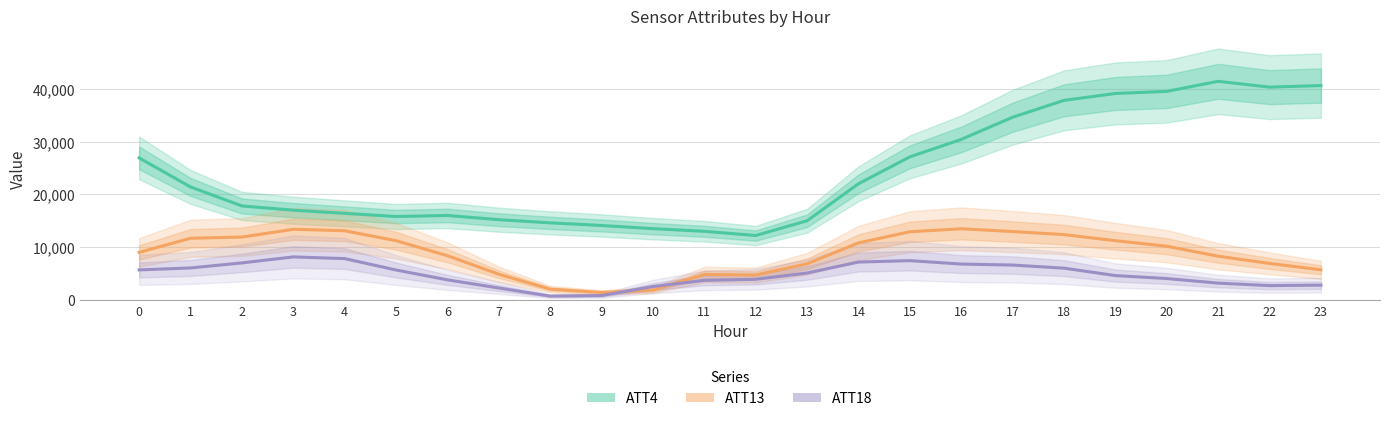

At how many categories does at least one series exceed 10815?

24